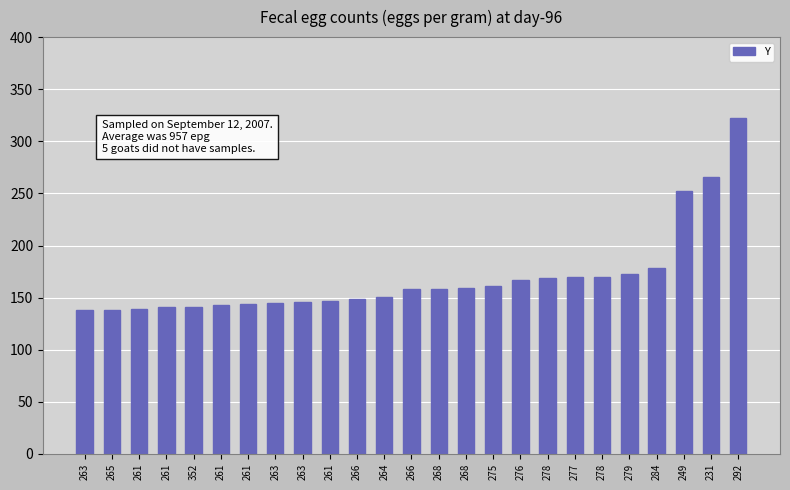

At which label does the data first exceed 158?

268